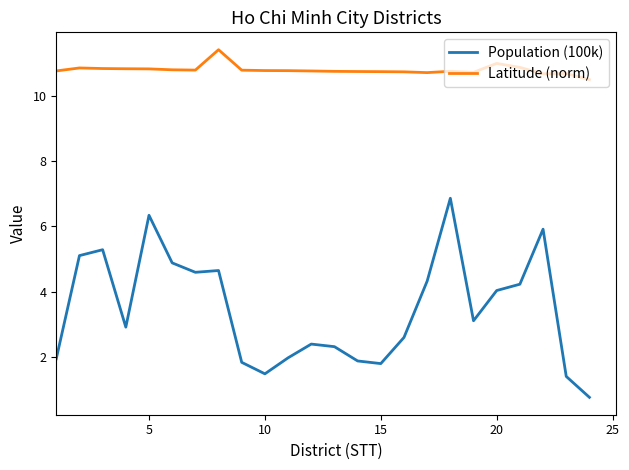

Which series has the largest total across all categories?

Latitude (norm)